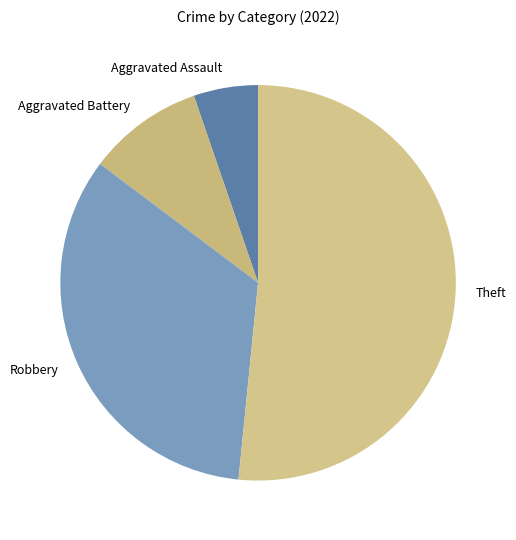

How many slices are in this pie chart?

4